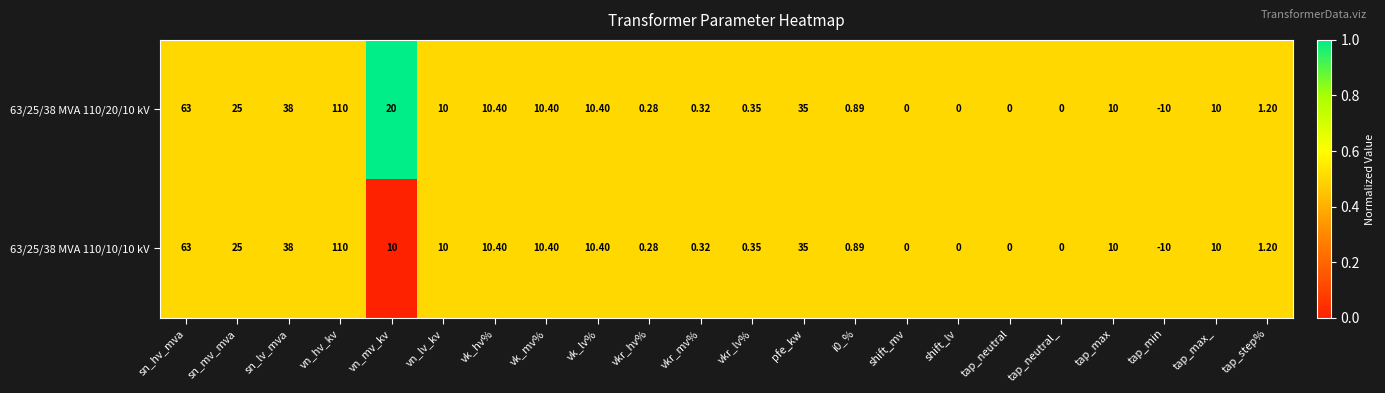

At which label does 63/25/38 MVA 110/10/10 kV first exceed 10?

sn_hv_mva